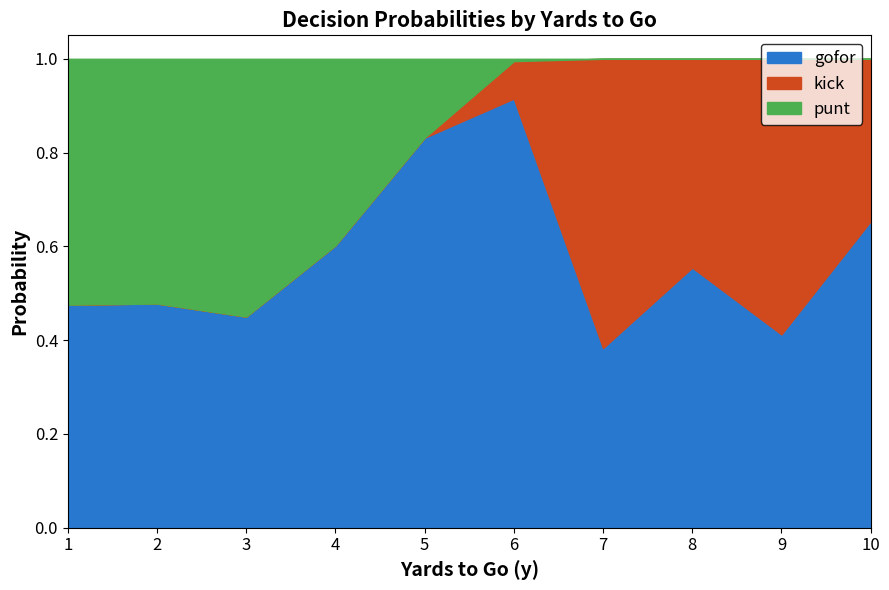

True or false: gofor has a value of 0.1 at 2.

False